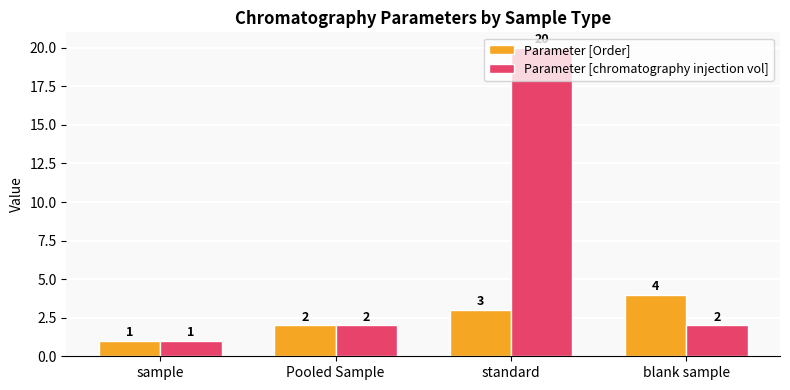

Count the Parameter [Order] values in the range 2 to 4.

3